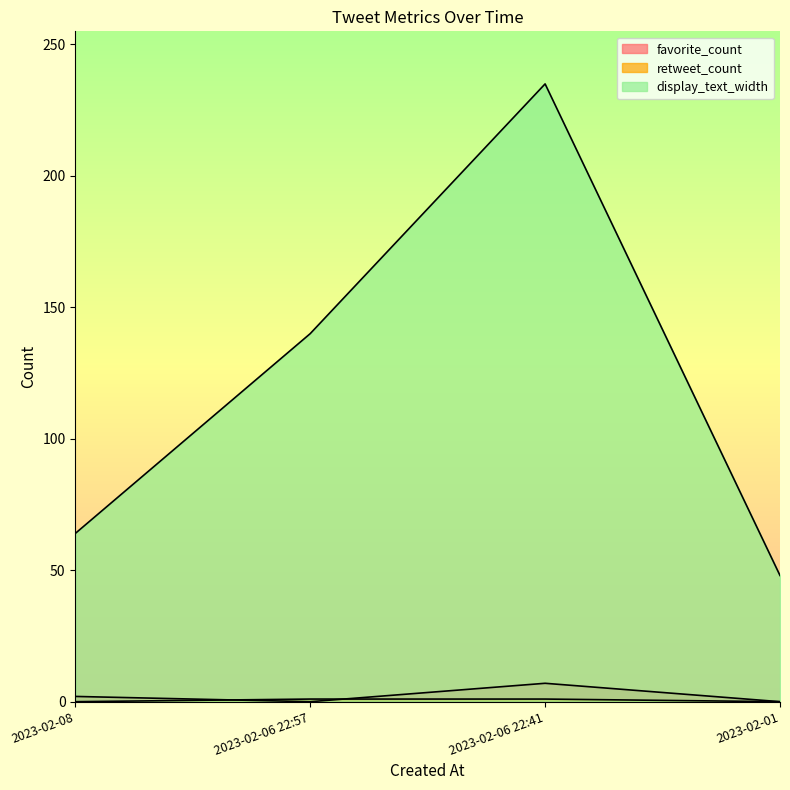

Which category has the highest value in the display_text_width series?

2023-02-06 22:41